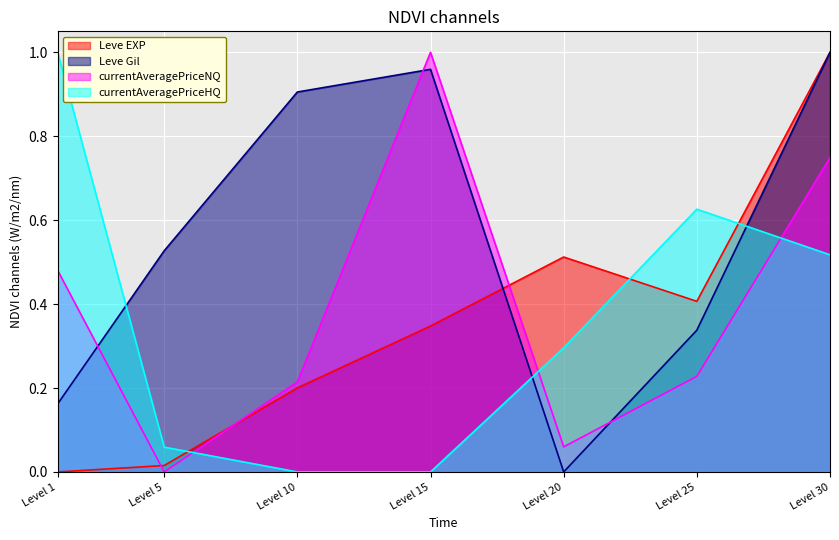

At which label is Leve EXP closest to 0?

Level 1